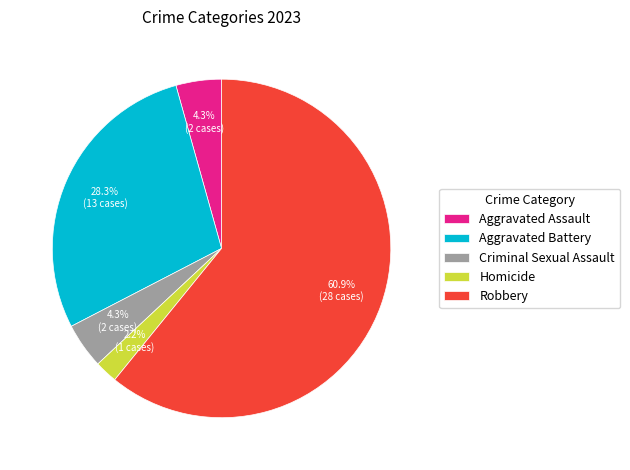

What is the ratio of the value at Criminal Sexual Assault to the value at Robbery?

0.1